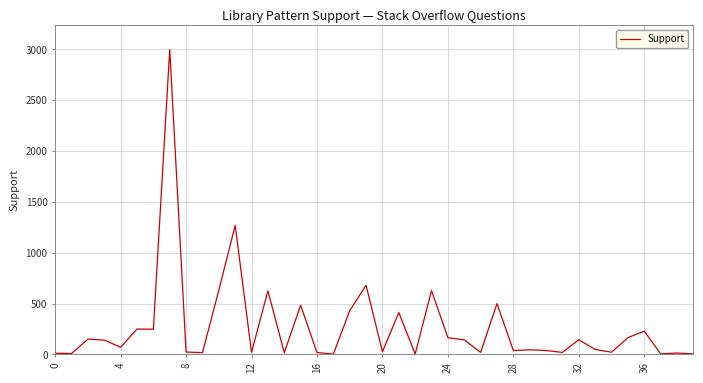

What is the difference between the maximum and minimum values?

2994